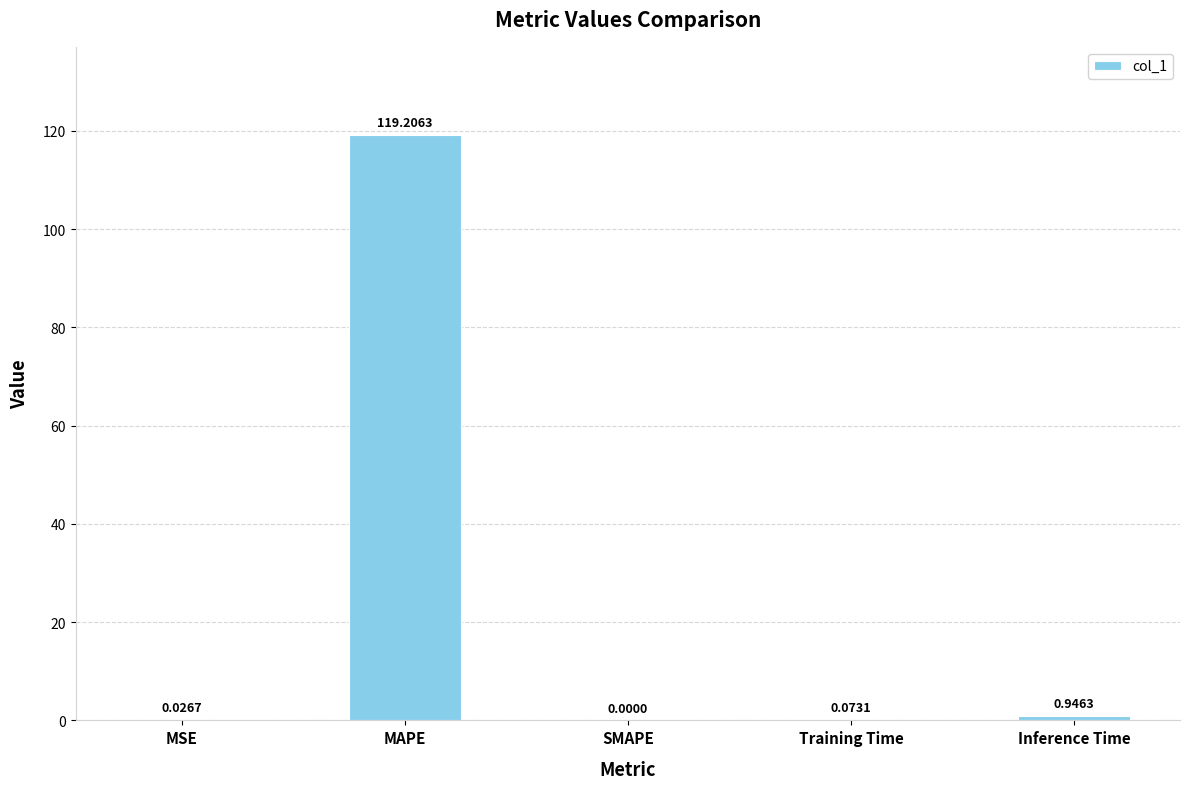

The value at SMAPE is 0.0. True or false?

True